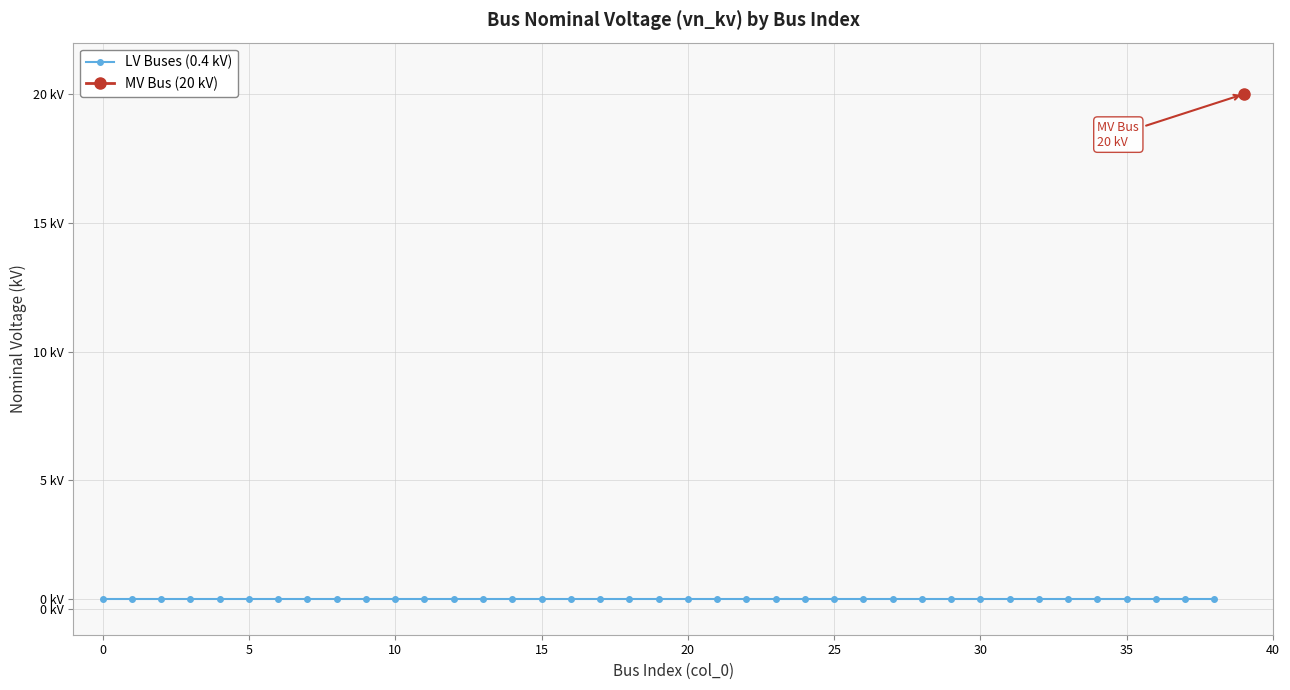

What is the sum of the values at 27 and 6?

0.8